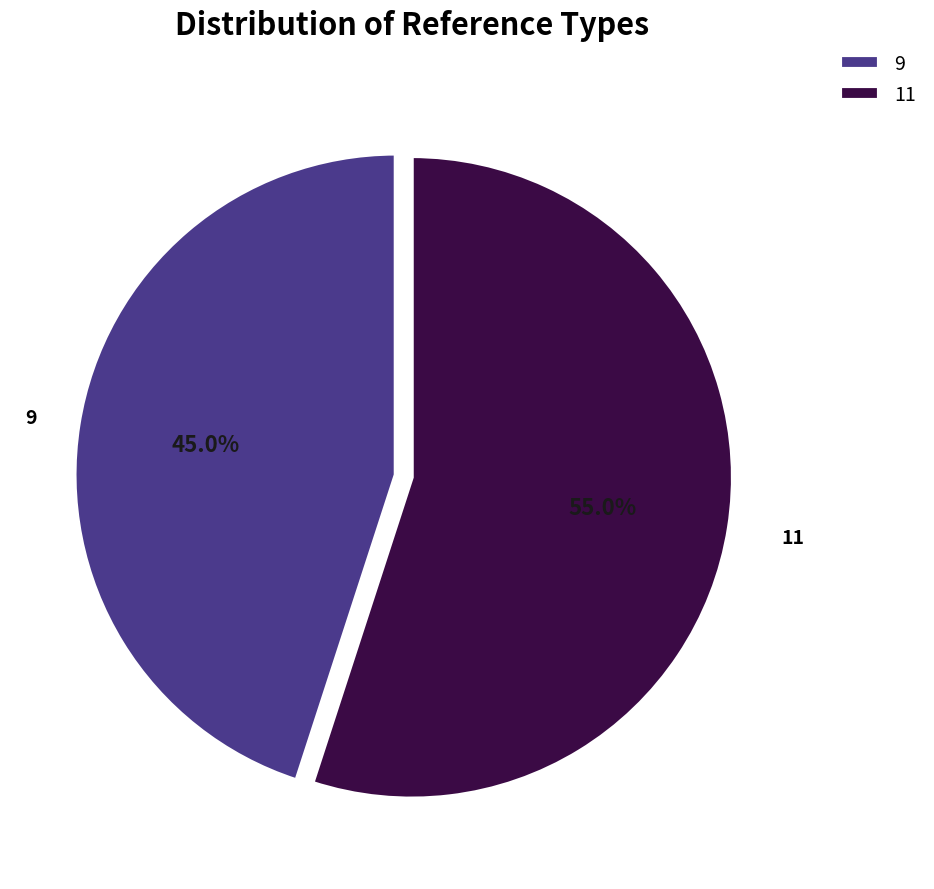

To the nearest percent, what is the difference between the 9 and 11 slice percentages?

10%